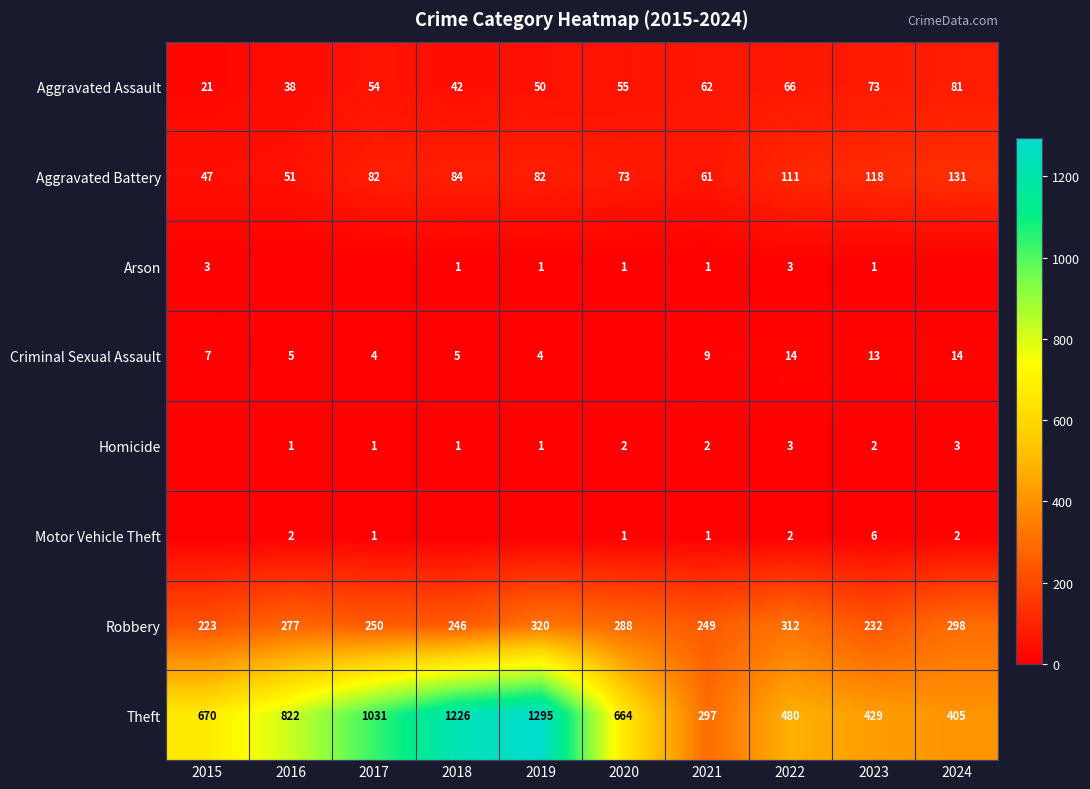

Is it true that Aggravated Battery equals 76 at 2016?

False